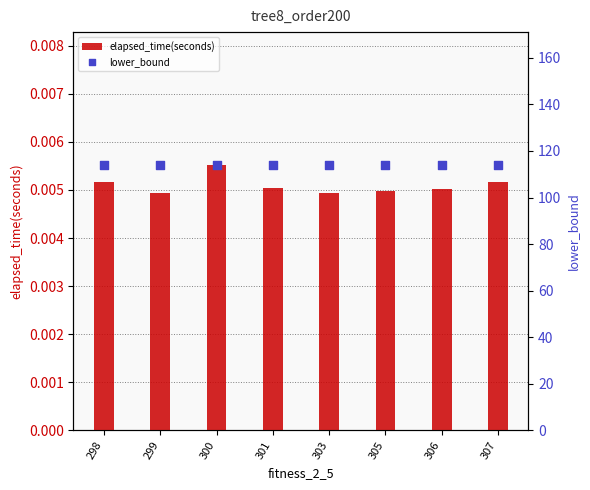

At which category is the sum across all series the highest?

300